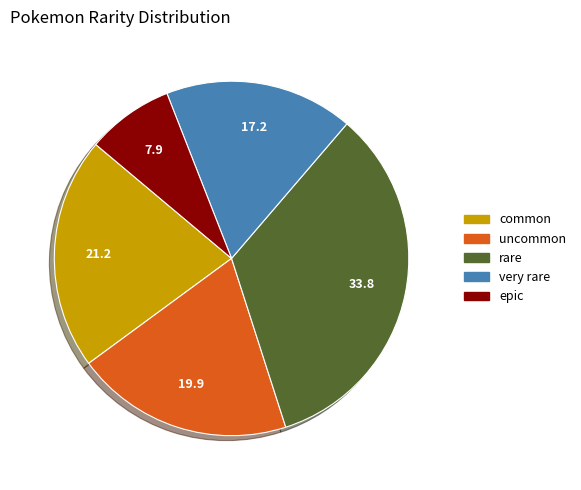

Is epic the majority of the pie?

No